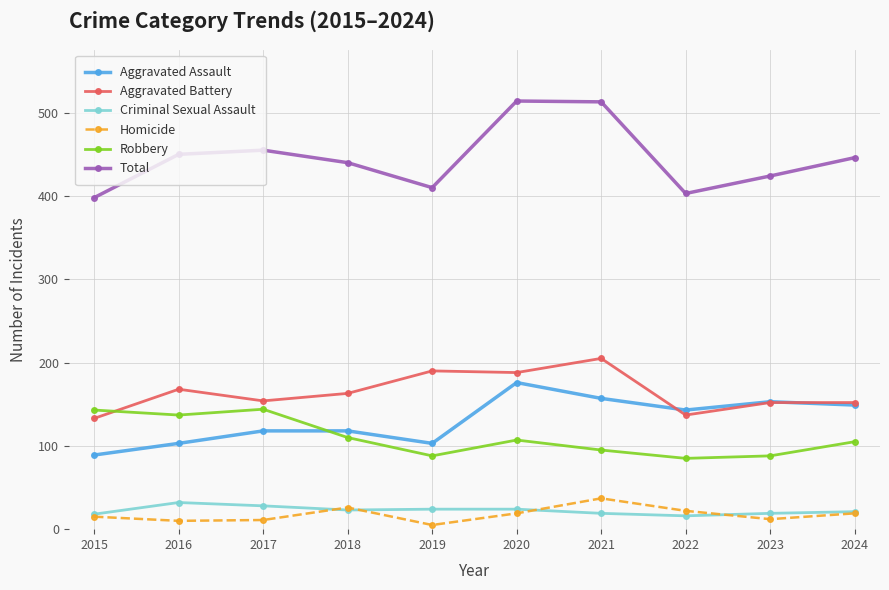

What is the spread (max minus min) of values at 2022?

387